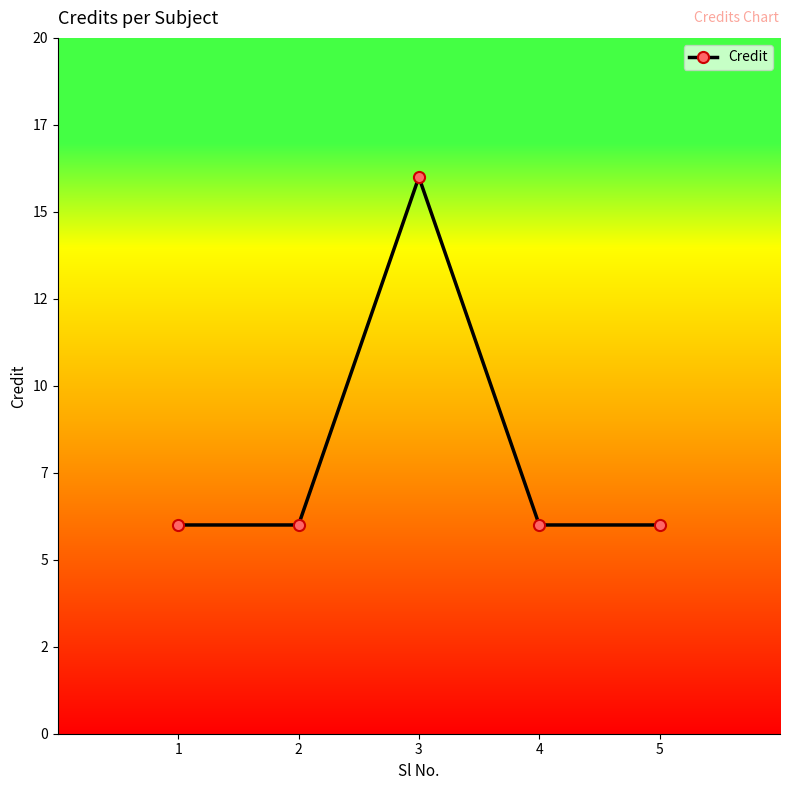

What is the value of the 1st point from the left?

6